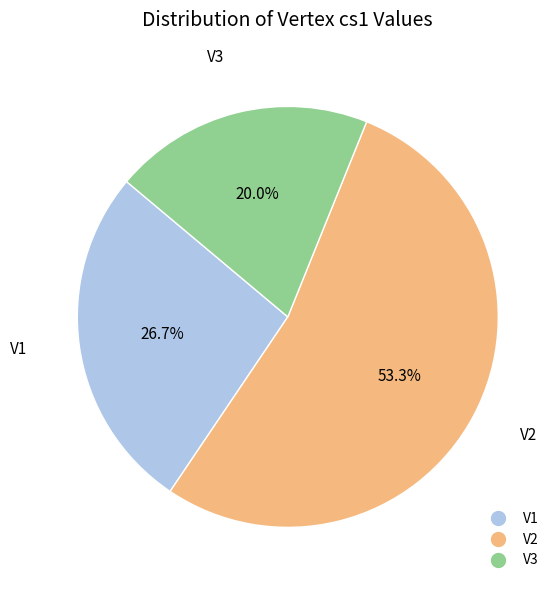

What is the smallest slice in the pie chart?

V3